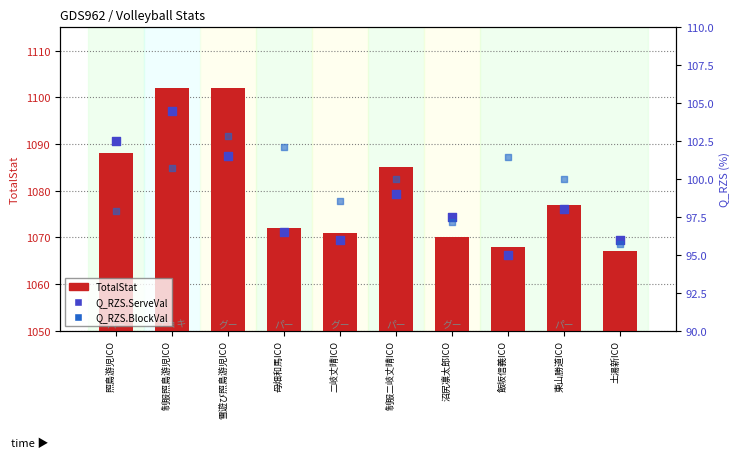

Which series has the largest Y range (max minus min)?

TotalStat